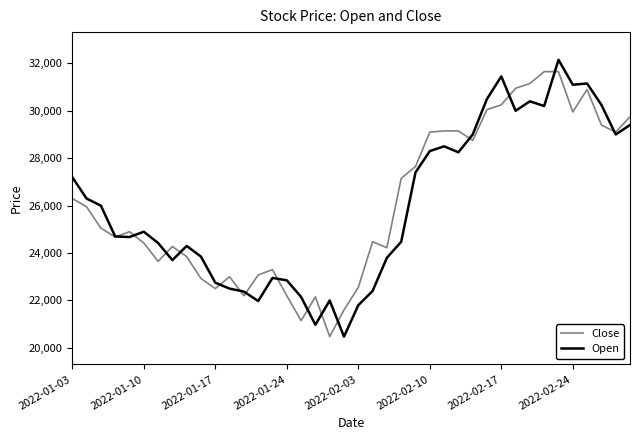

What is the greatest value displayed?

32150